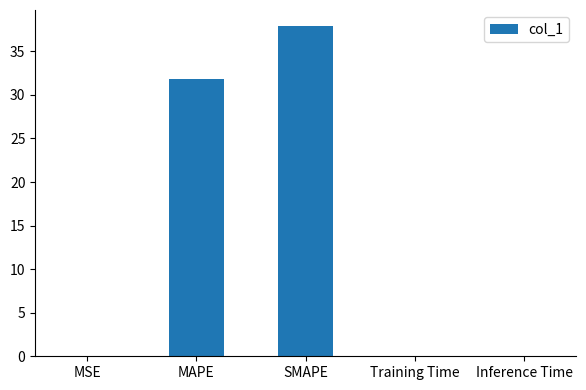

What is the maximum value shown in the chart?

37.9